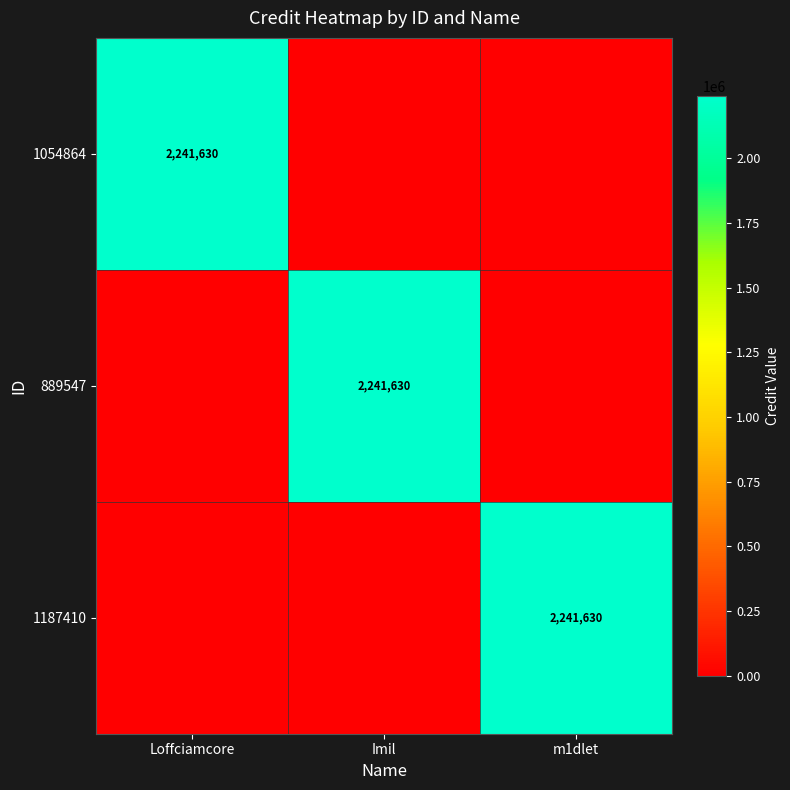

What is the sum of all 889547 values?

2241630